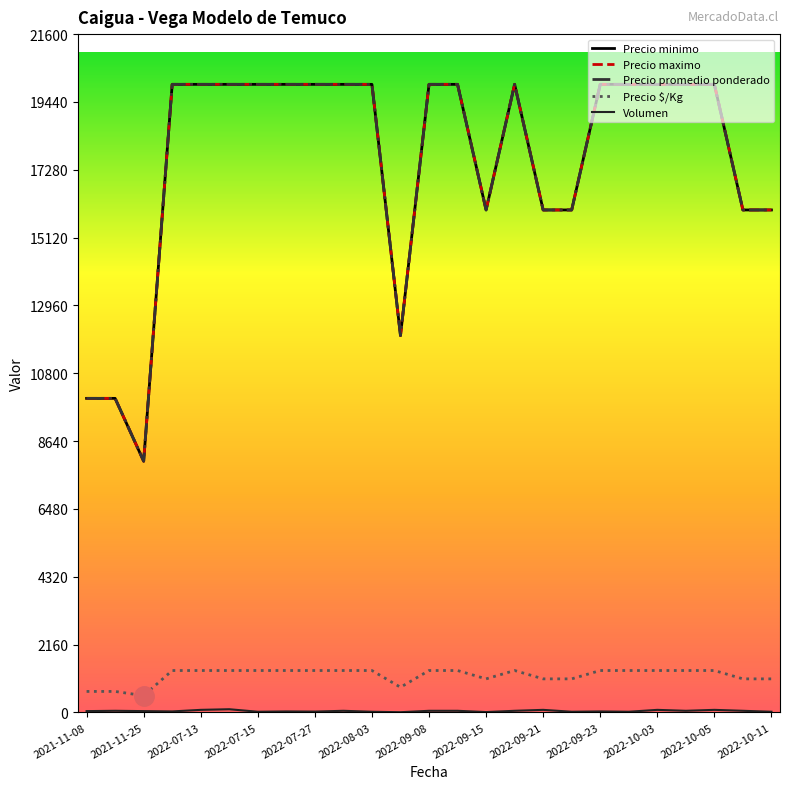

True or false: Volumen and Precio promedio ponderado cross at least once.

False